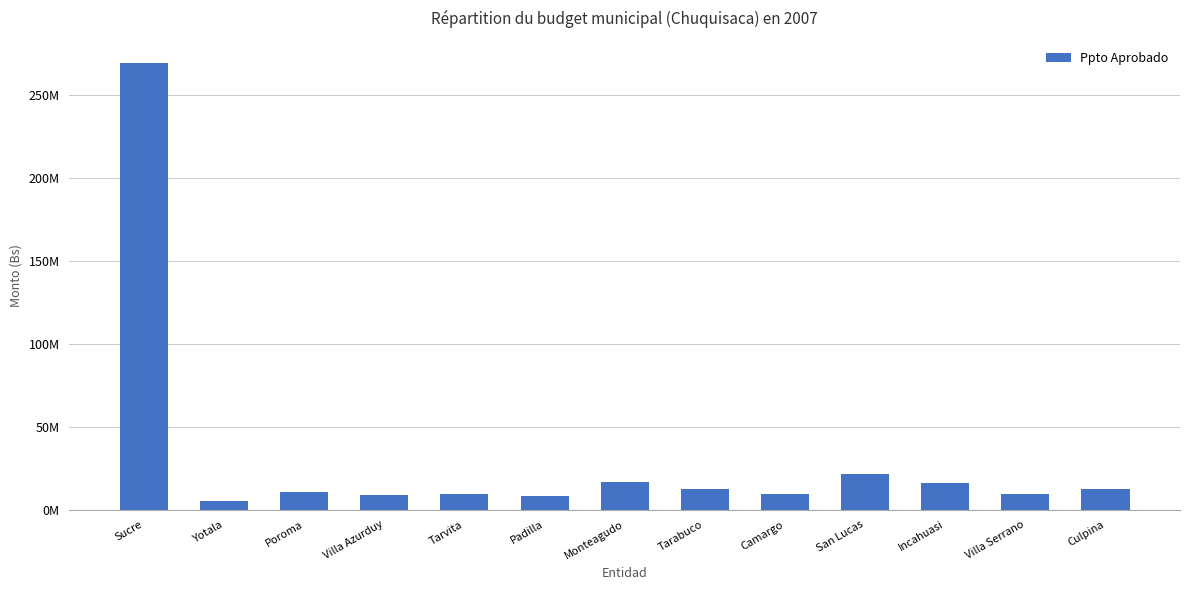

Reading left to right, transcribe all the data shown in this chart.

269551015	5479713	10433616	9147540	9274172	8182629	16450904	12298669	9397307	21811388	16176963	9420979	12443139